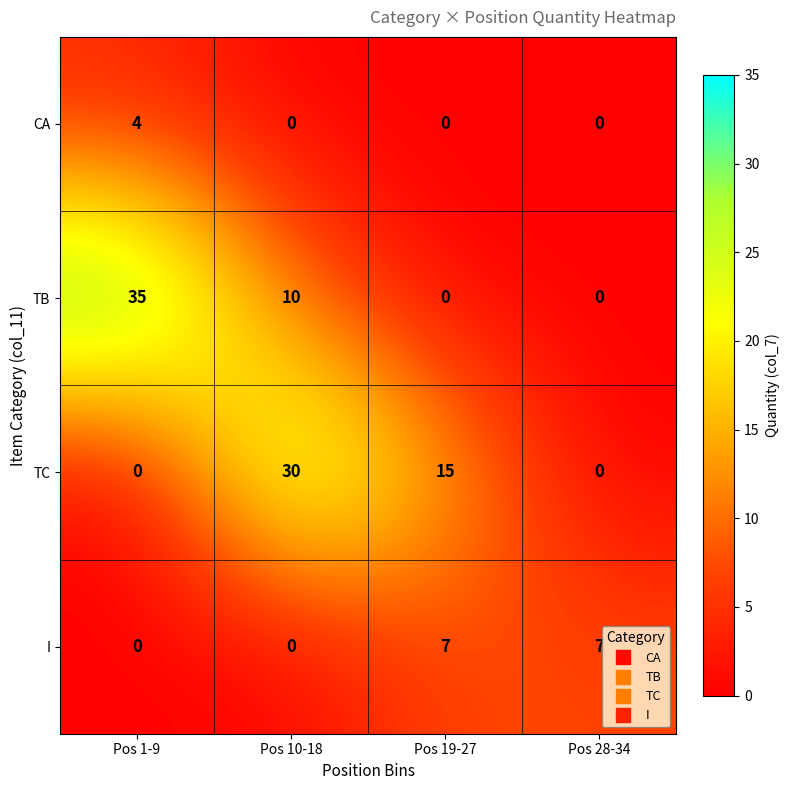

Which series changed the most between Pos 1-9 and Pos 28-34?

TB